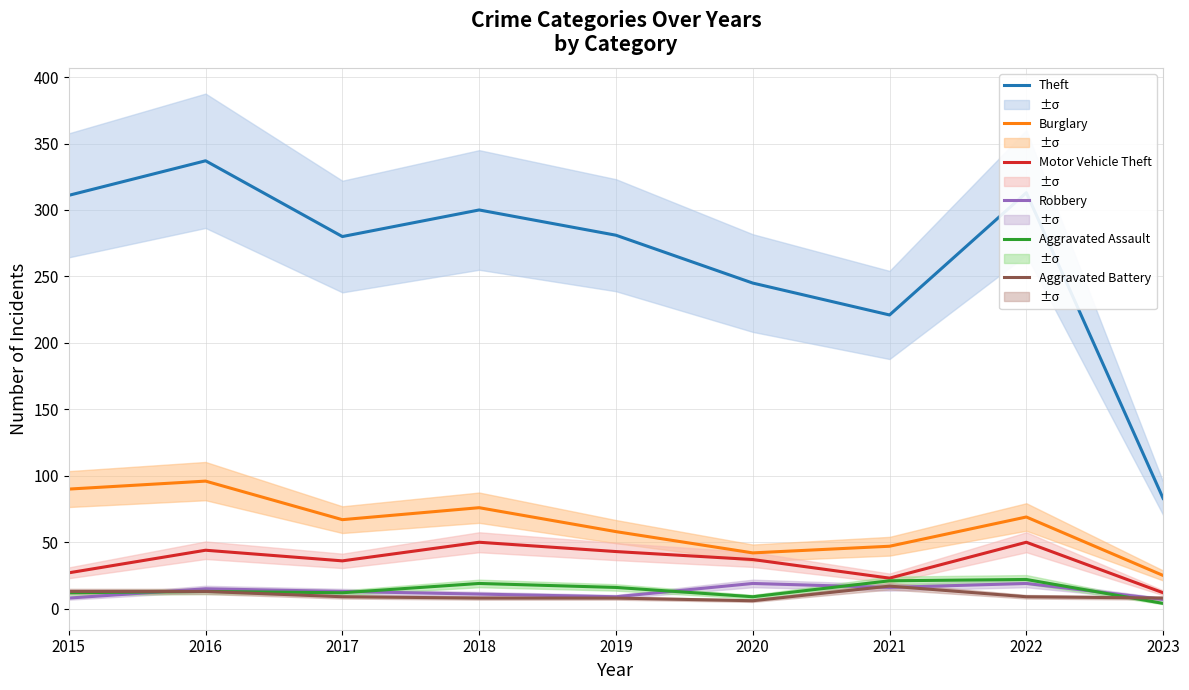

What is the average value of the Aggravated Assault series?

14